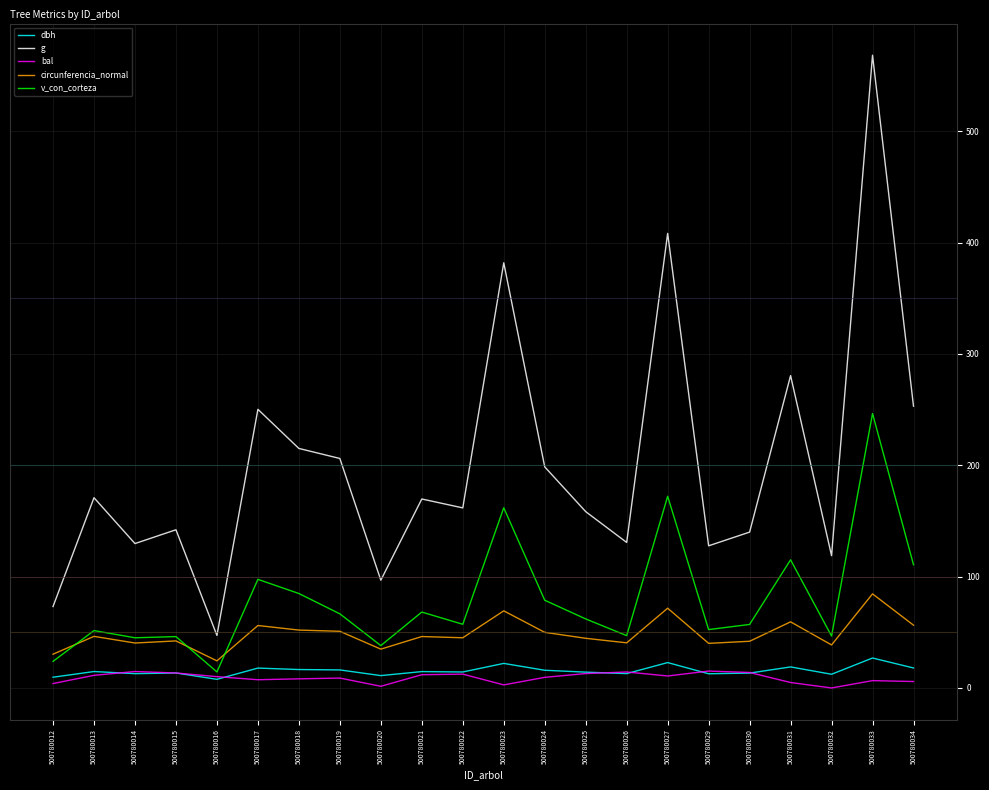

Reading left to right, transcribe all the data shown in this chart.

dbh: 500780012=9.7	500780013=14.8	500780014=12.8	500780015=13.4	500780016=7.8	500780017=17.9	500780018=16.6	500780019=16.2	500780020=11.1	500780021=14.7	500780022=14.3	500780023=22.1	500780024=15.9	500780025=14.2	500780026=12.9	500780027=22.8	500780029=12.8	500780030=13.3	500780031=18.9	500780032=12.3	500780033=26.9	500780034=17.9
g: 500780012=73.1	500780013=170.9	500780014=129.7	500780015=142.1	500780016=47.2	500780017=250.2	500780018=215.1	500780019=206.1	500780020=96.8	500780021=169.7	500780022=161.7	500780023=381.9	500780024=198.6	500780025=158.4	500780026=130.7	500780027=408.3	500780029=127.7	500780030=140.0	500780031=280.6	500780032=118.8	500780033=568.3	500780034=253.1
bal: 500780012=4.0	500780013=11.3	500780014=14.8	500780015=13.4	500780016=10.2	500780017=7.4	500780018=8.2	500780019=8.9	500780020=1.5	500780021=11.9	500780022=12.4	500780023=2.8	500780024=9.5	500780025=12.9	500780026=14.3	500780027=10.8	500780029=15.2	500780030=13.9	500780031=4.9	500780032=0.0	500780033=6.6	500780034=5.8
circunferencia_normal: 500780012=30.3	500780013=46.3	500780014=40.4	500780015=42.2	500780016=24.4	500780017=56.1	500780018=52.0	500780019=50.9	500780020=34.9	500780021=46.2	500780022=45.1	500780023=69.3	500780024=50.0	500780025=44.6	500780026=40.5	500780027=71.6	500780029=40.1	500780030=41.9	500780031=59.4	500780032=38.6	500780033=84.5	500780034=56.4
v_con_corteza: 500780012=23.9	500780013=51.5	500780014=45.1	500780015=46.1	500780016=14.4	500780017=97.5	500780018=84.8	500780019=66.6	500780020=38.0	500780021=68.2	500780022=57.2	500780023=161.8	500780024=78.8	500780025=62.0	500780026=47.0	500780027=172.1	500780029=52.4	500780030=57.1	500780031=115.1	500780032=46.6	500780033=246.4	500780034=110.7